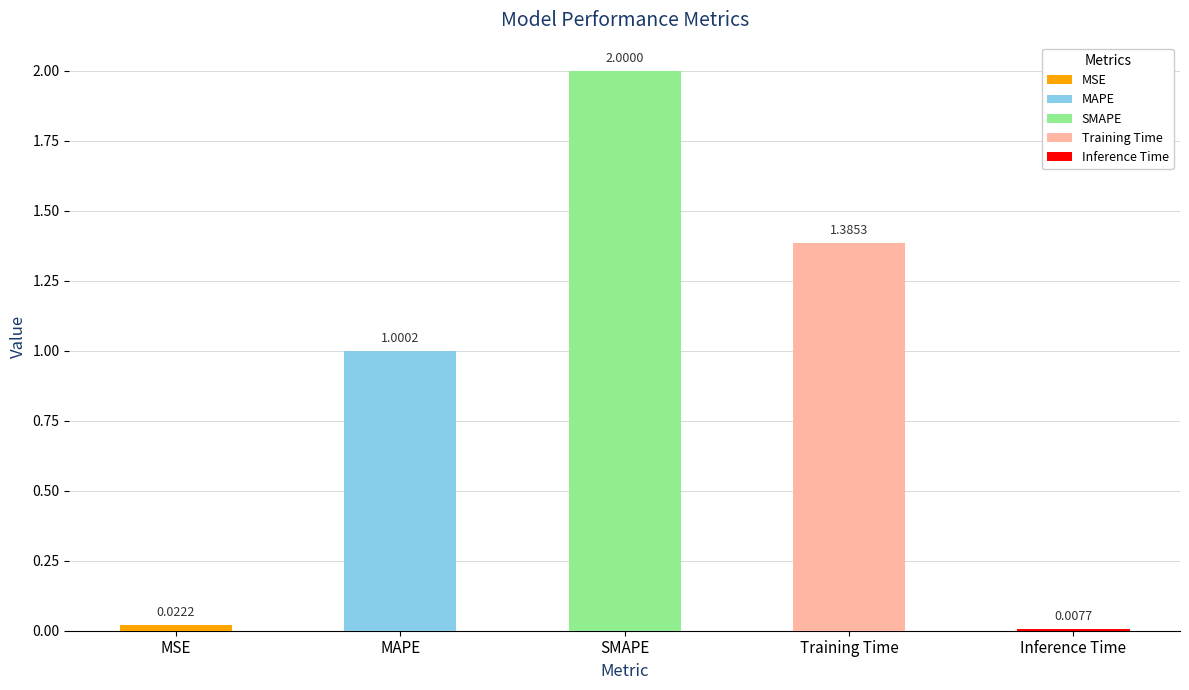

At which label does the data first exceed 1?

MAPE